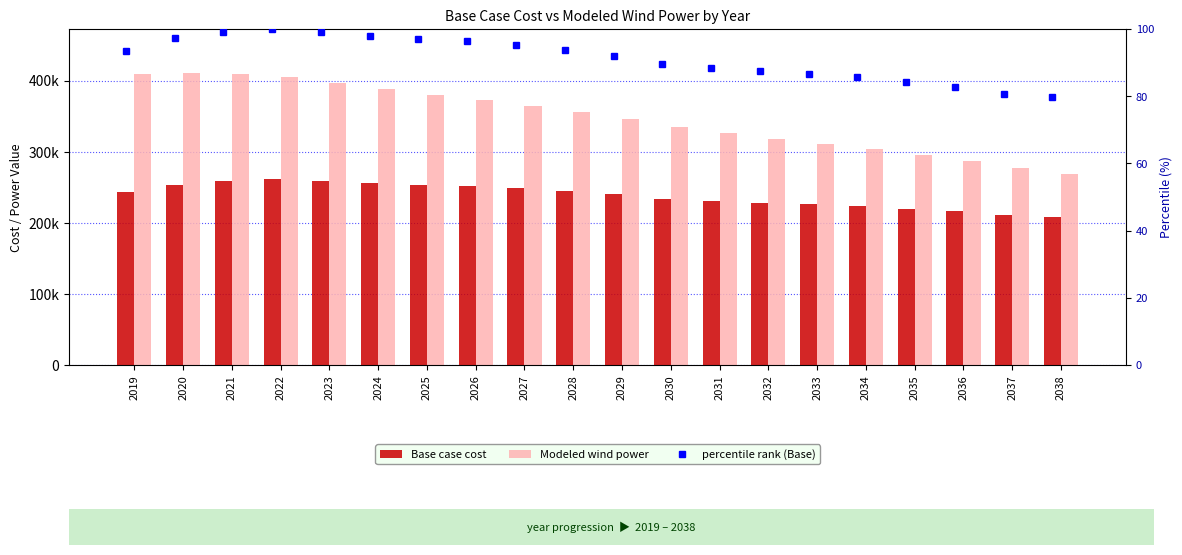

What is the average value of the Base case cost series?

238287.0